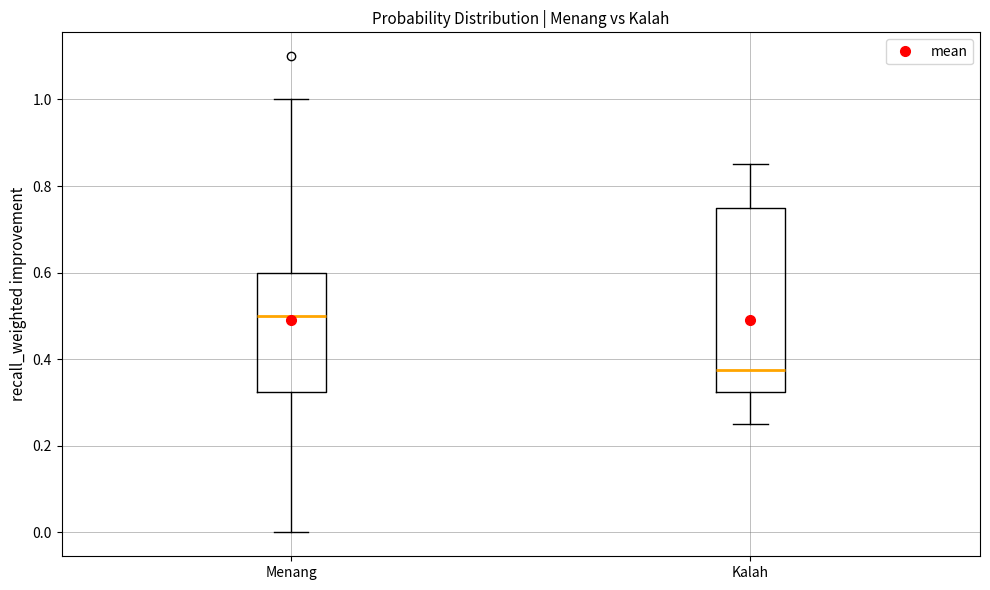

Reading left to right, read every box against the y-axis: the position of its median line, the range the box covers, and the ends of its whiskers. The values are not printed on the chart, so give them approximately, as read against the axis.

Menang: median 0.50, box 0.32 to 0.60, whiskers 0.00 to 1.00
Kalah: median 0.38, box 0.32 to 0.76, whiskers 0.26 to 0.86